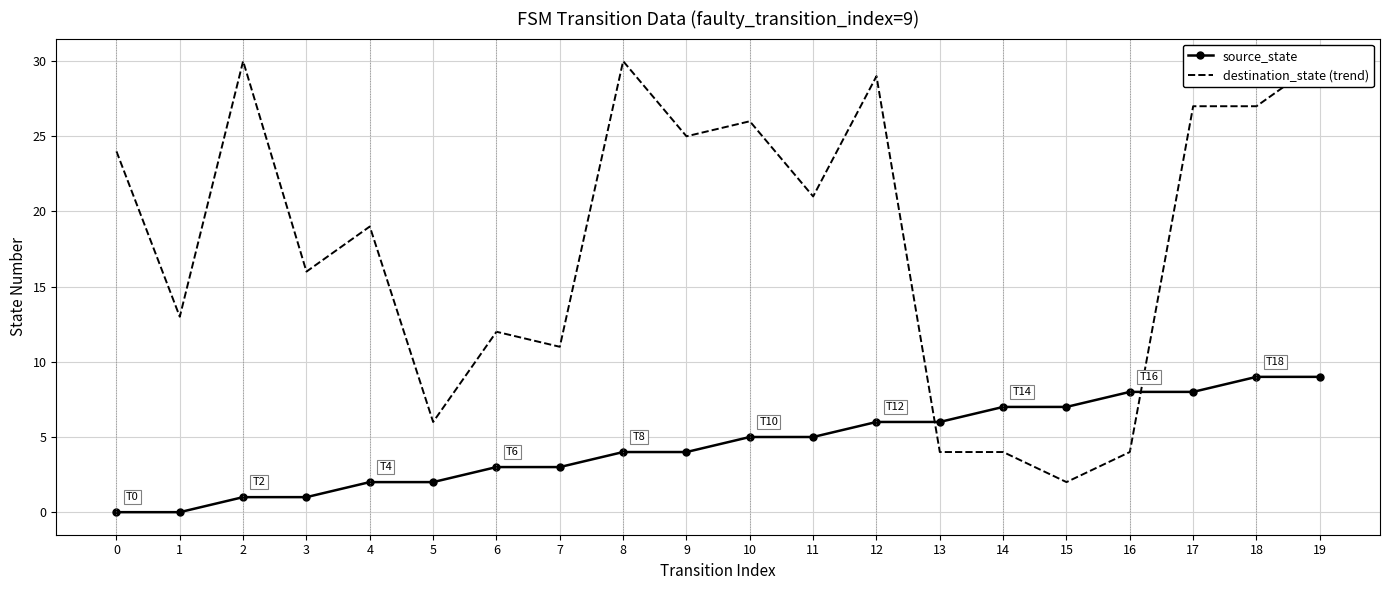

The value of destination_state (trend) at 16 is 4. True or false?

True